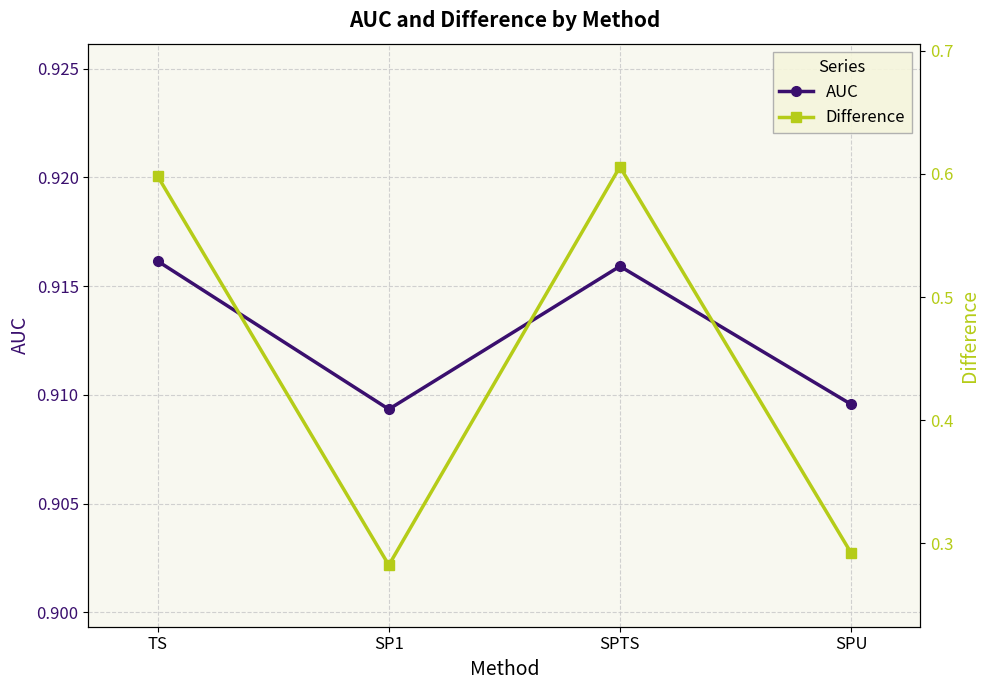

List the series in order of their overall mean, highest first.

AUC, Difference